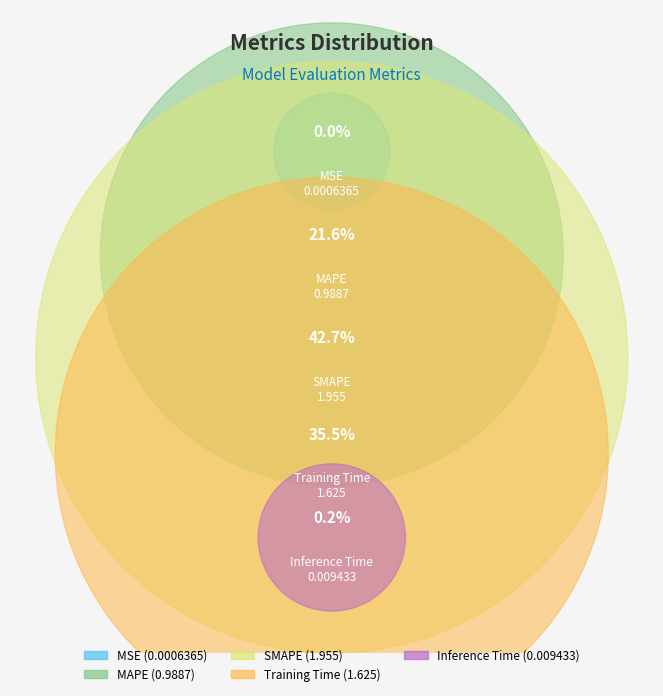

What portion of the pie excludes SMAPE?

57.3%